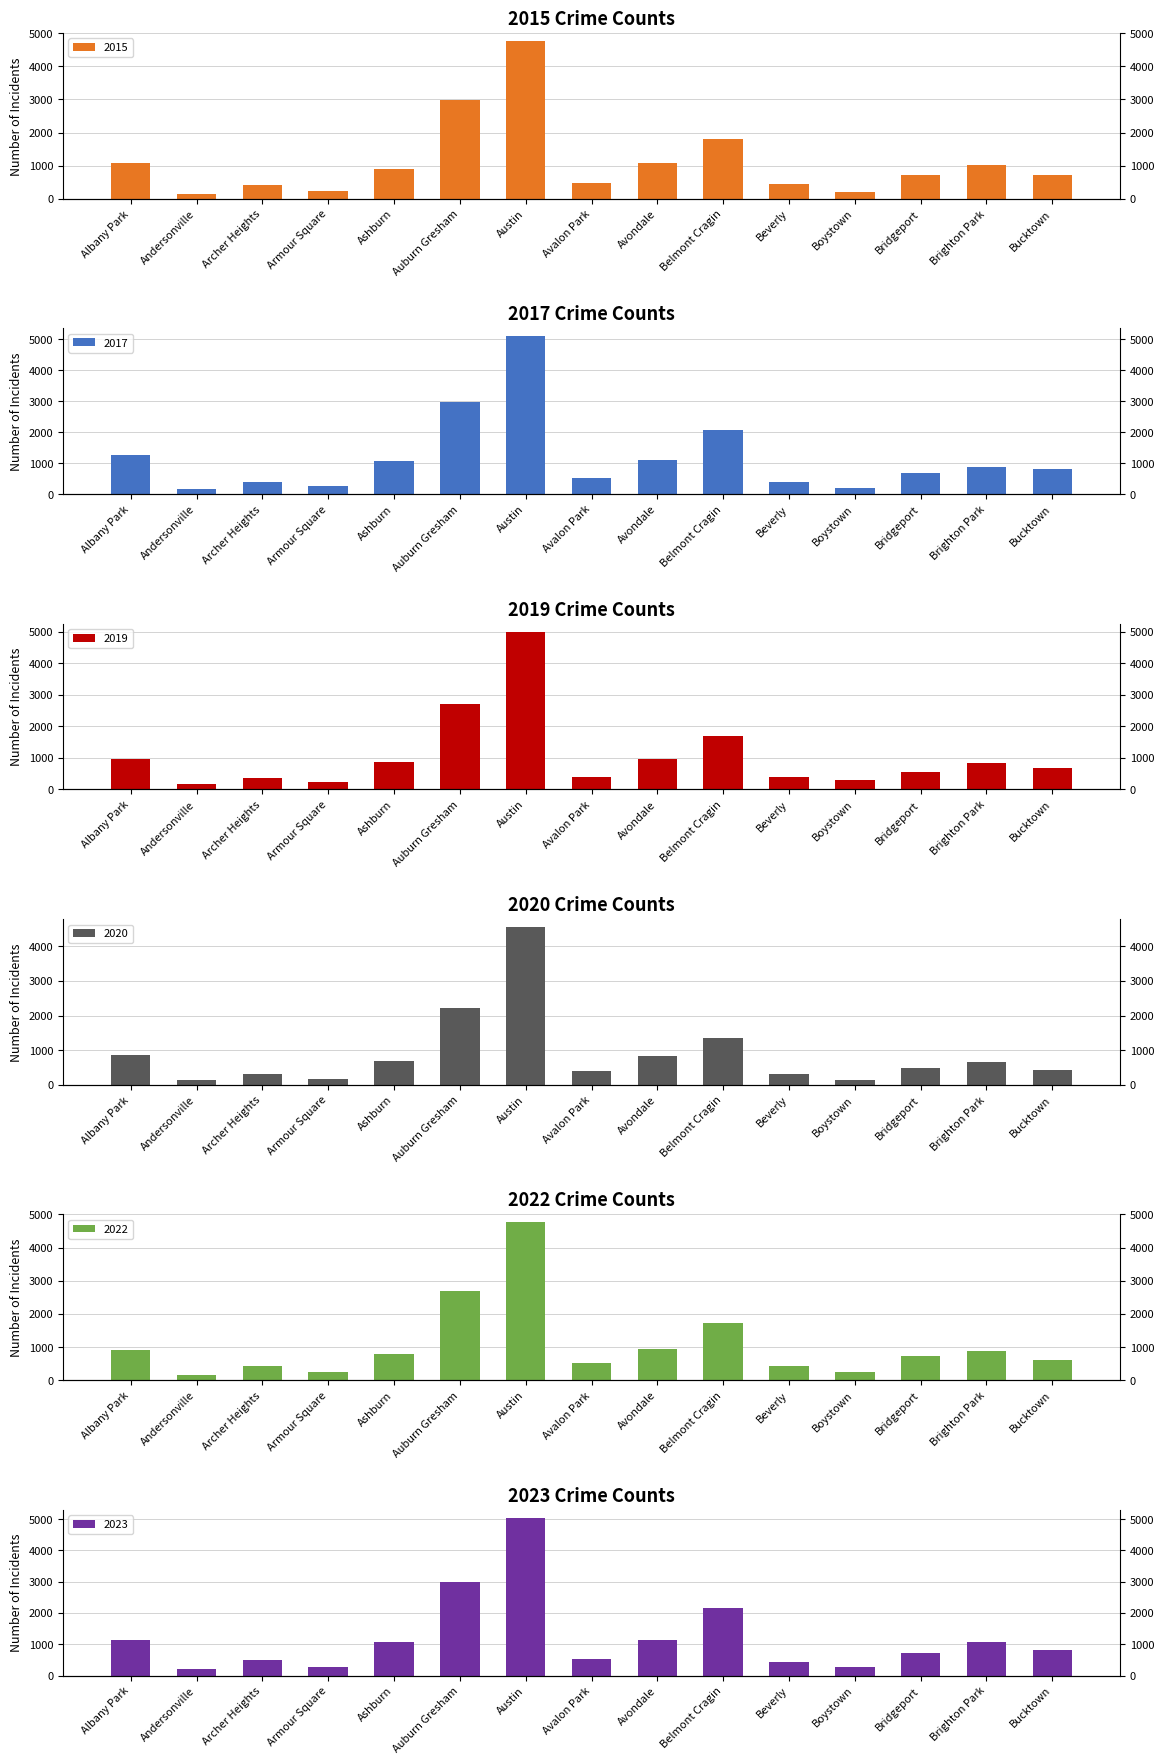

What is the highest value of the 2020 series?

4556